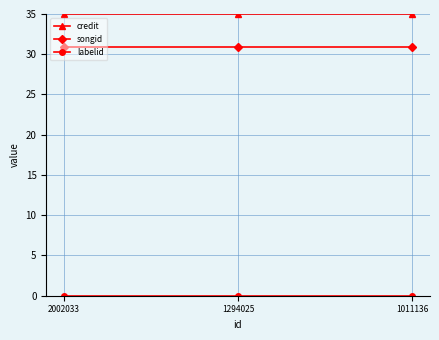

The credit series shows 35.0 at 2002033. True or false?

True